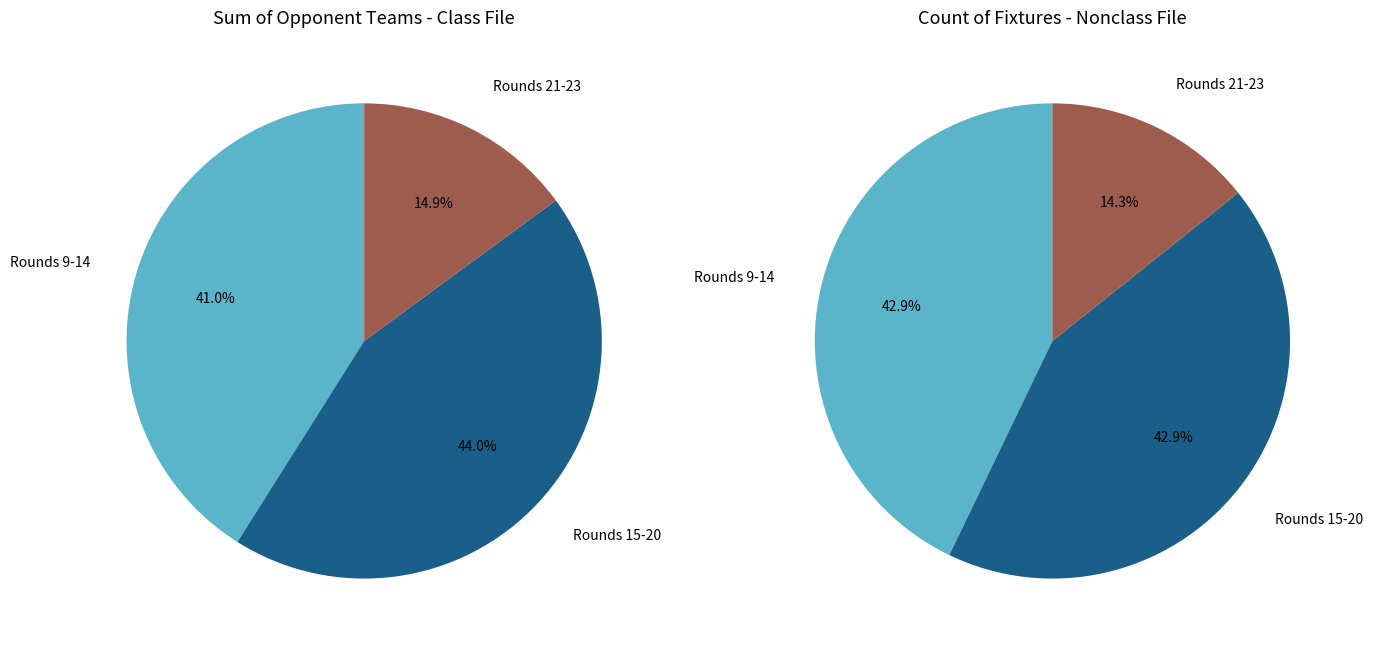

Is GW 14-18 the majority of the pie?

No